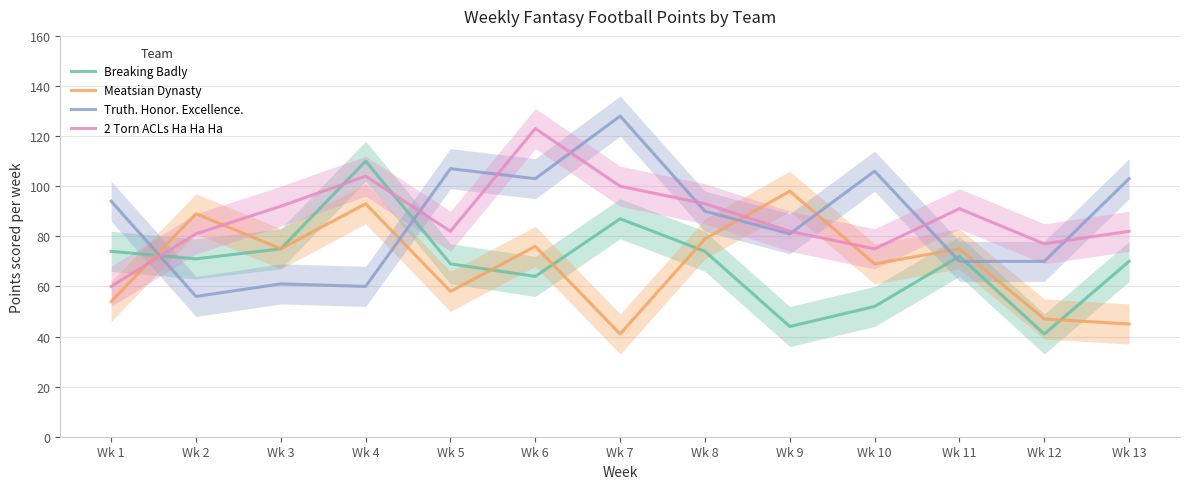

How many lines are shown in the chart?

4